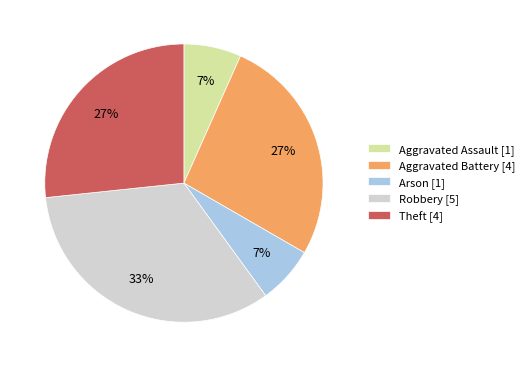

Between Robbery [5] and Theft [4], which is larger?

Robbery [5]